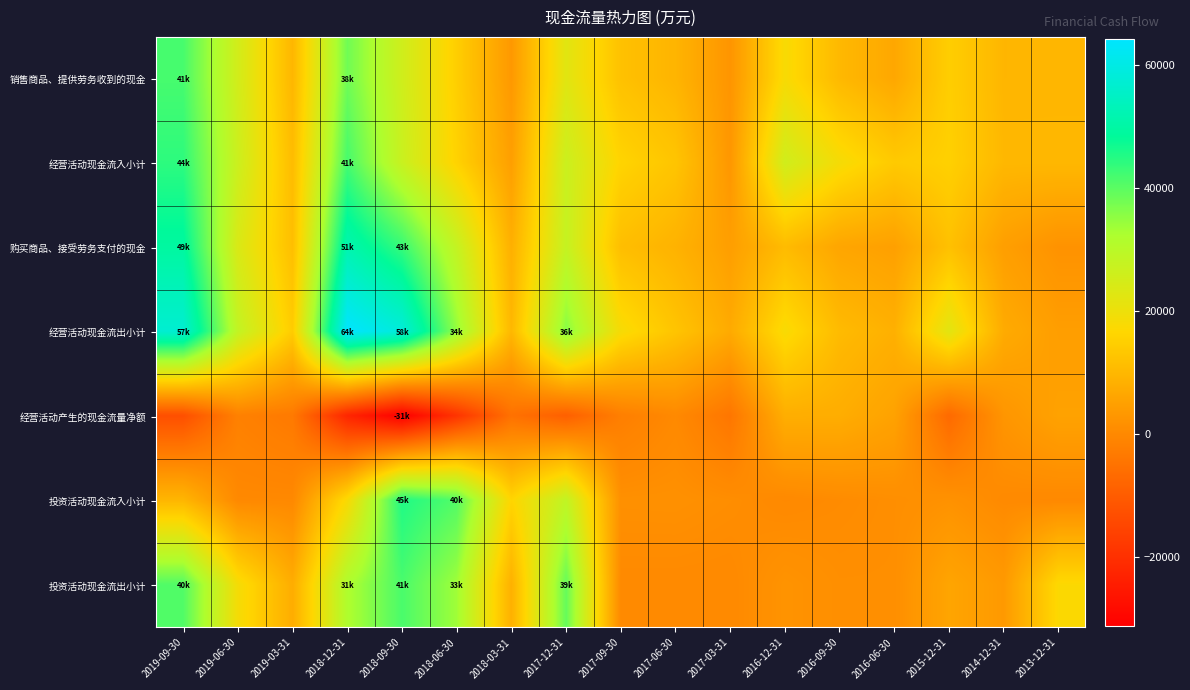

At 2016-06-30, list the series in order from smallest to largest.

投资活动现金流入小计, 投资活动现金流出小计, 购买商品、接受劳务支付的现金, 经营活动产生的现金流量净额, 销售商品、提供劳务收到的现金, 经营活动现金流出小计, 经营活动现金流入小计